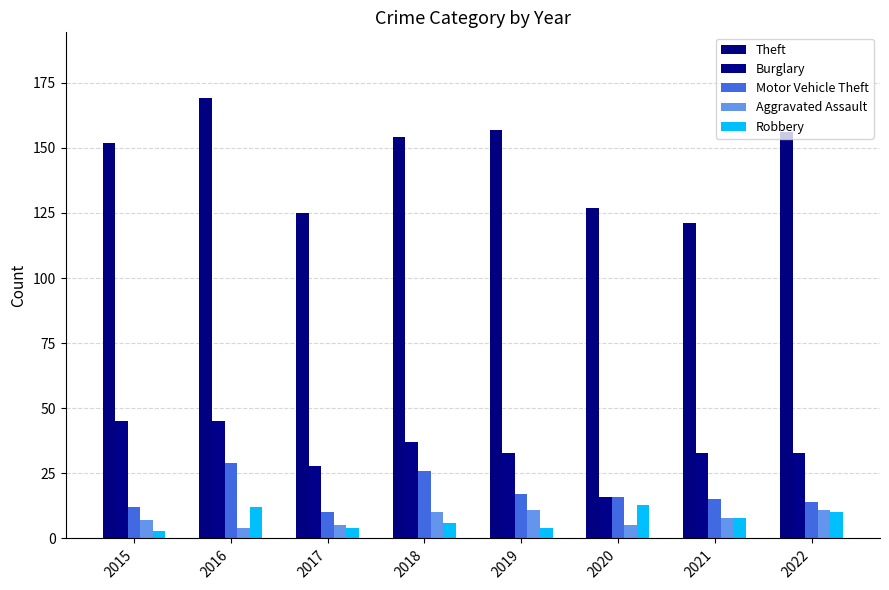

At how many categories does at least one series exceed 145?

5